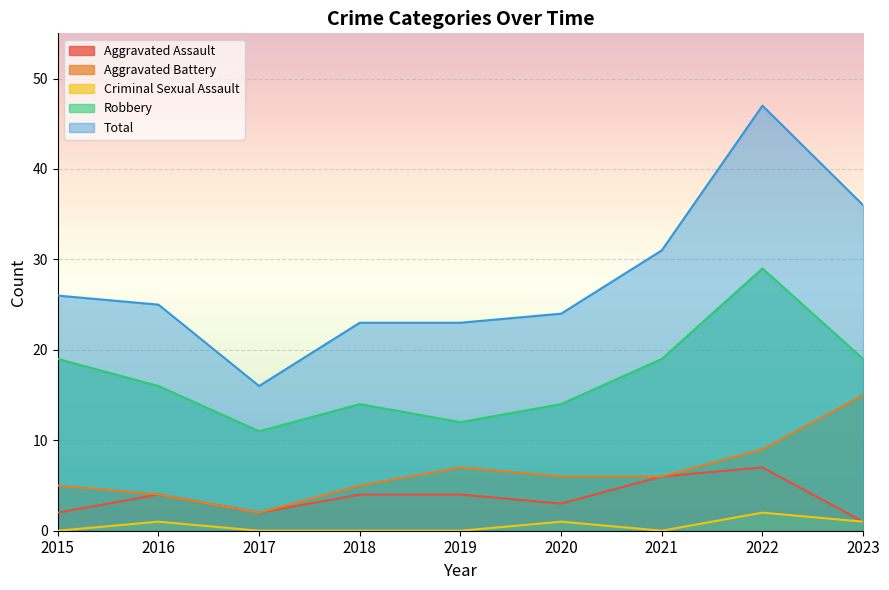

Reading left to right, transcribe all the data shown in this chart.

Aggravated Assault: 2015=2	2016=4	2017=2	2018=4	2019=4	2020=3	2021=6	2022=7	2023=1
Aggravated Battery: 2015=5	2016=4	2017=2	2018=5	2019=7	2020=6	2021=6	2022=9	2023=15
Criminal Sexual Assault: 2015=0	2016=1	2017=0	2018=0	2019=0	2020=1	2021=0	2022=2	2023=1
Robbery: 2015=19	2016=16	2017=11	2018=14	2019=12	2020=14	2021=19	2022=29	2023=19
Total: 2015=26	2016=25	2017=16	2018=23	2019=23	2020=24	2021=31	2022=47	2023=36